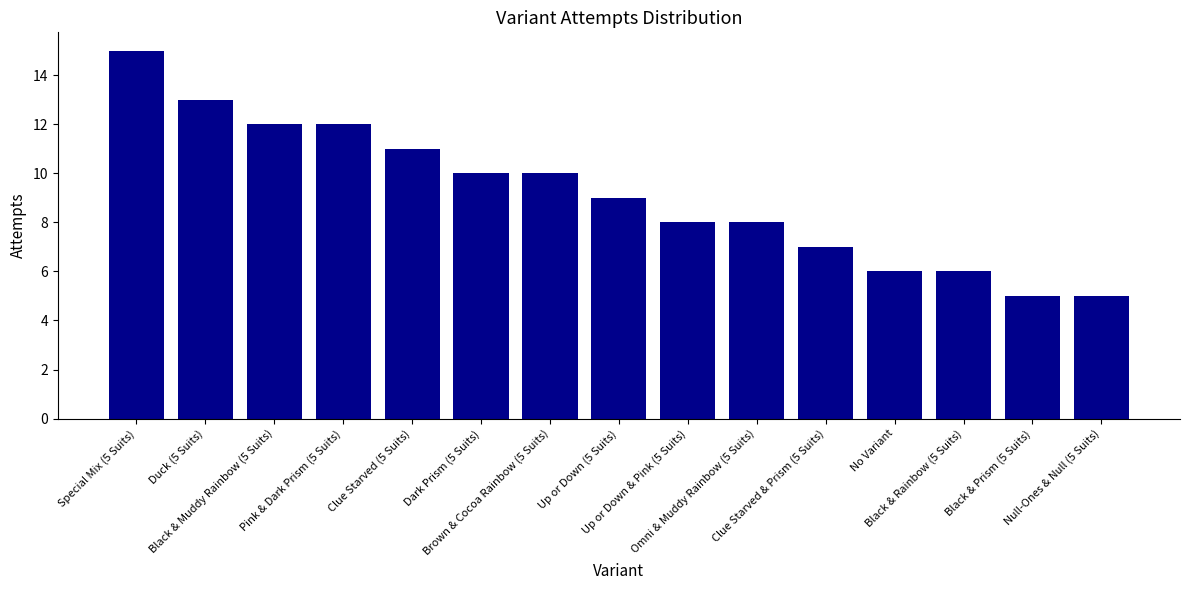

What is the label of the 4th bar from the right?

No Variant